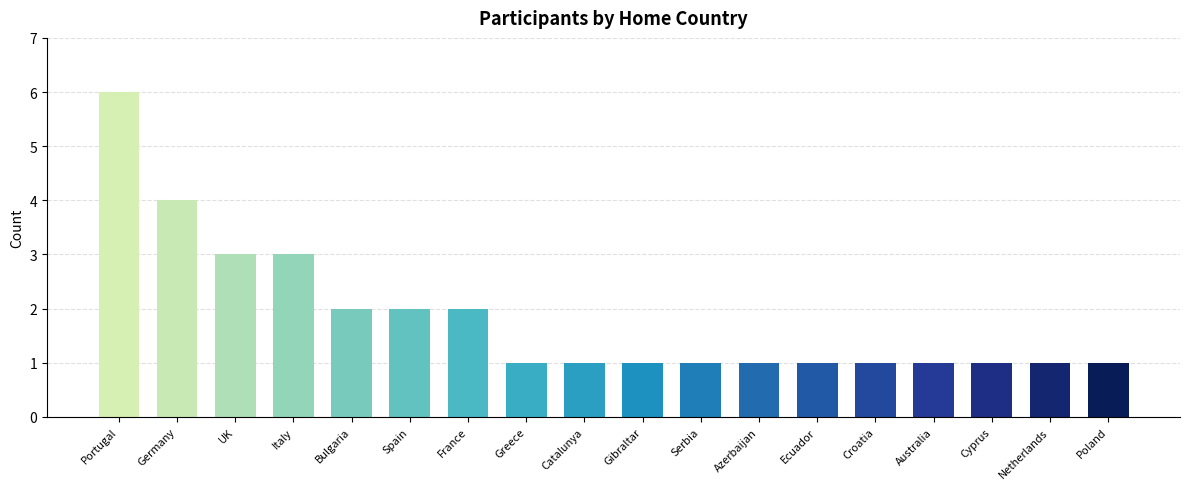

What is the average value?

2